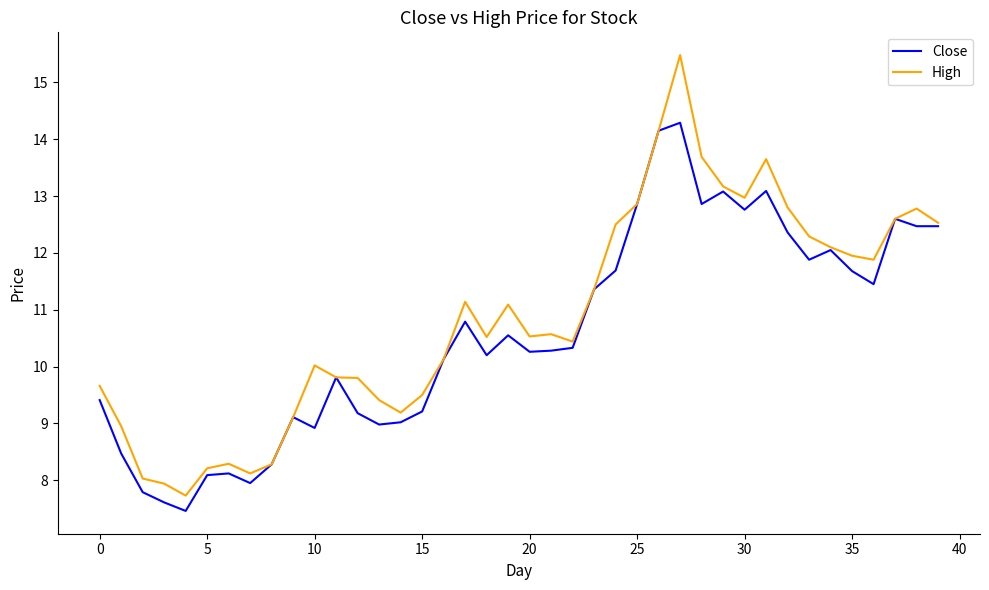

Which series has the largest range (max minus min)?

High